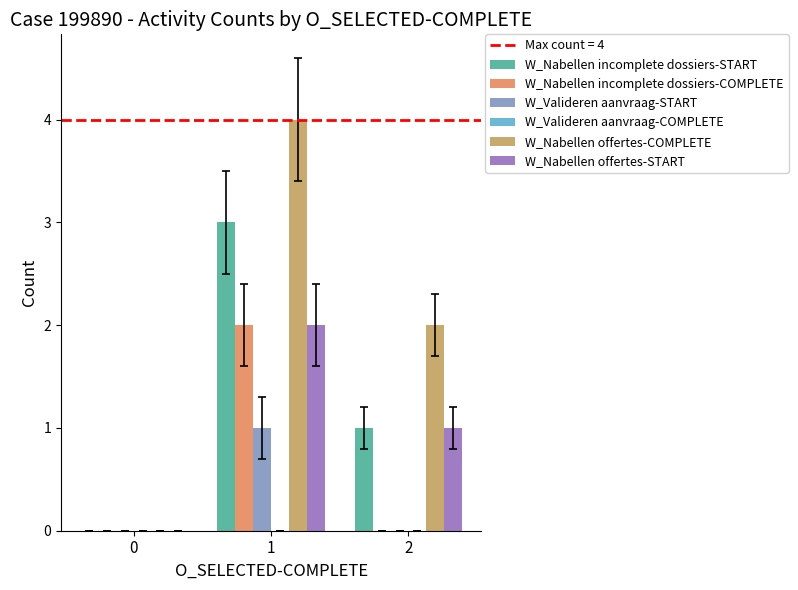

How many groups of bars are there?

3